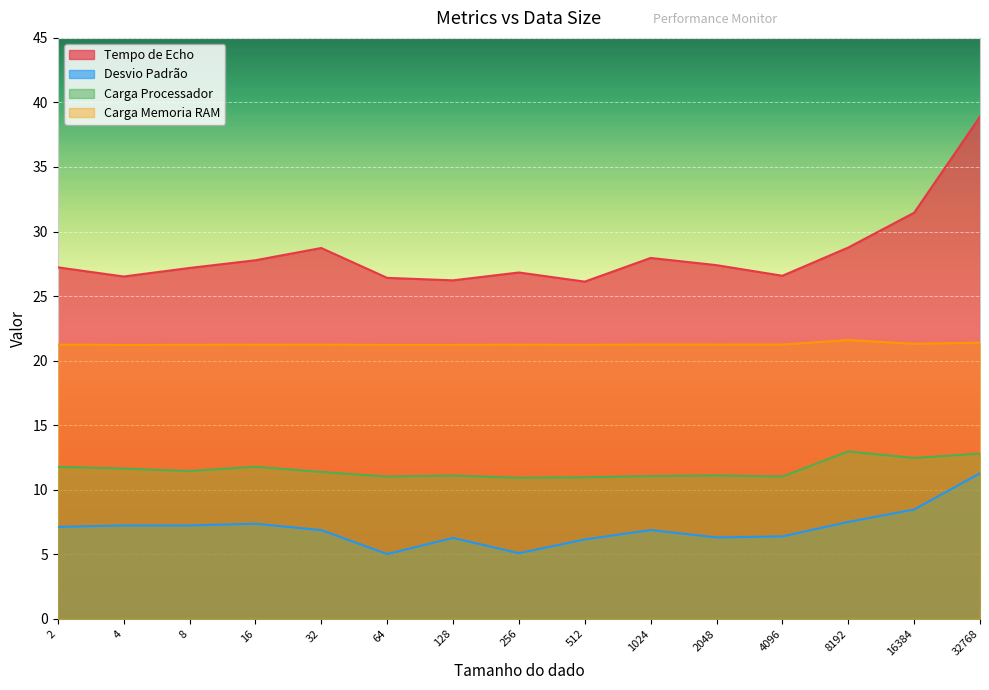

What is the total value across all series at 64?

63.7